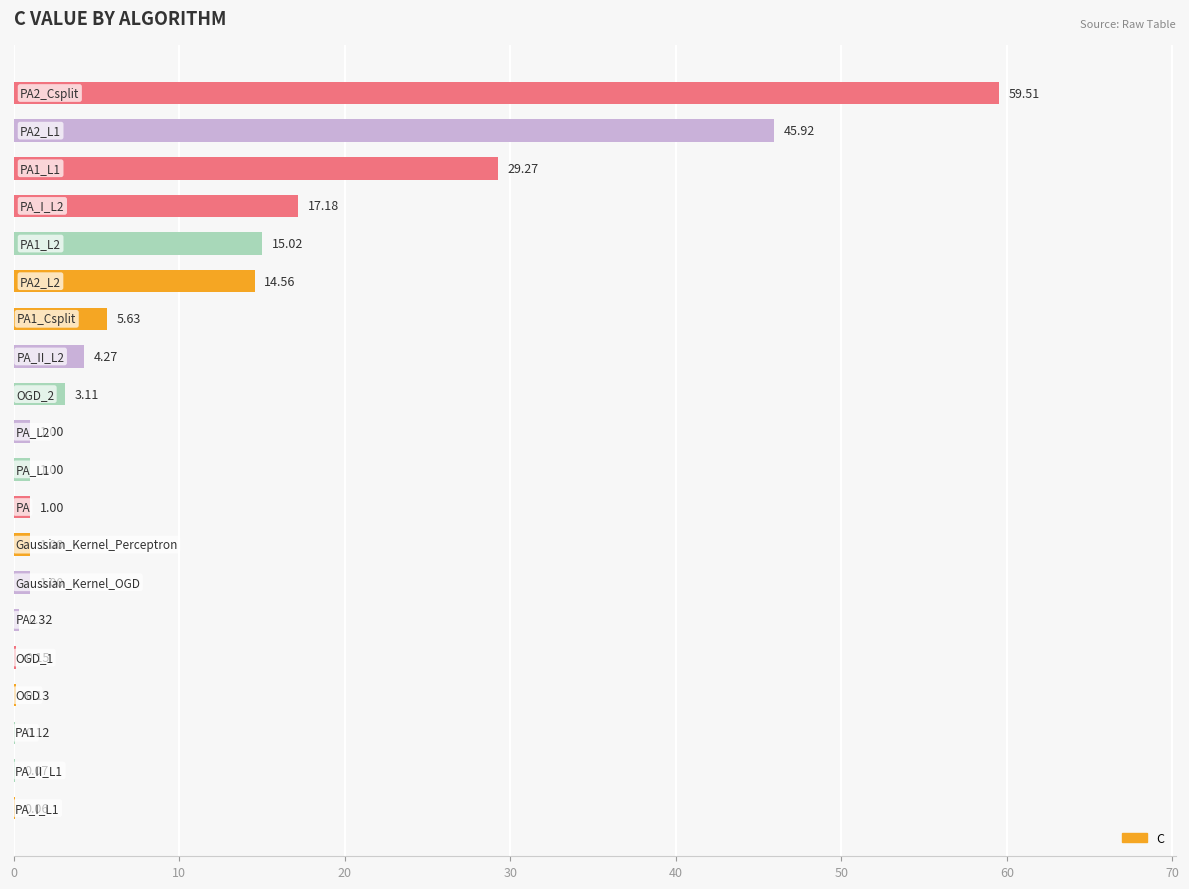

Count the number of data series in this chart.

1